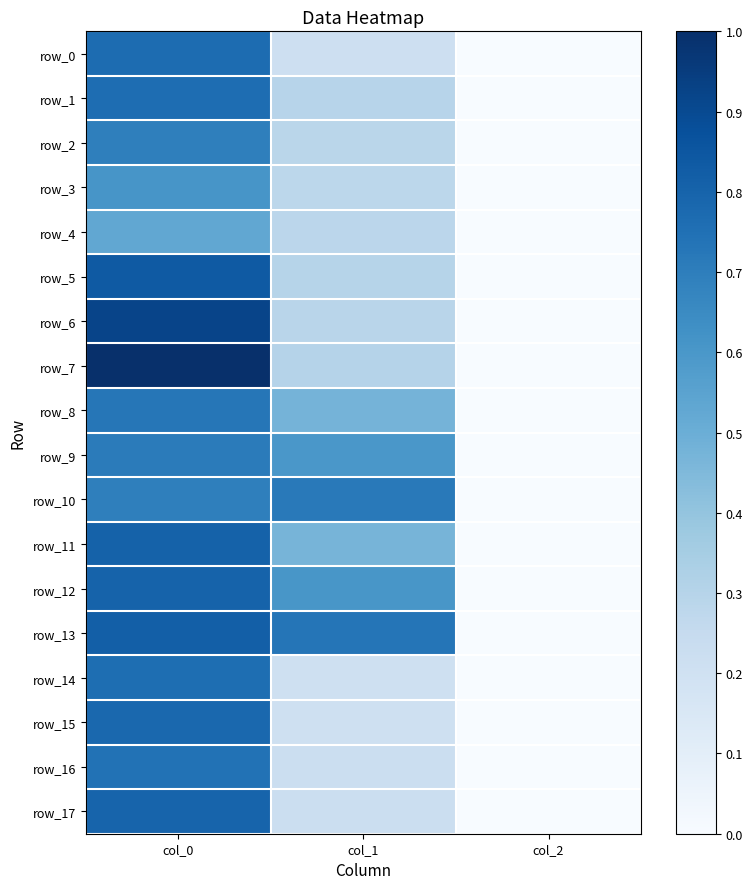

Reading left to right, transcribe all the data shown in this chart.

row_0: col_0=0.8	col_1=0.2	col_2=0.0
row_1: col_0=0.8	col_1=0.3	col_2=0.0
row_2: col_0=0.7	col_1=0.3	col_2=0.0
row_3: col_0=0.6	col_1=0.3	col_2=0.0
row_4: col_0=0.5	col_1=0.3	col_2=0.0
row_5: col_0=0.8	col_1=0.3	col_2=0.0
row_6: col_0=0.9	col_1=0.3	col_2=0.0
row_7: col_0=1.0	col_1=0.3	col_2=0.0
row_8: col_0=0.7	col_1=0.5	col_2=0.0
row_9: col_0=0.7	col_1=0.6	col_2=0.0
row_10: col_0=0.7	col_1=0.7	col_2=0.0
row_11: col_0=0.8	col_1=0.5	col_2=0.0
row_12: col_0=0.8	col_1=0.6	col_2=0.0
row_13: col_0=0.8	col_1=0.7	col_2=0.0
row_14: col_0=0.8	col_1=0.2	col_2=0.0
row_15: col_0=0.8	col_1=0.2	col_2=0.0
row_16: col_0=0.7	col_1=0.2	col_2=0.0
row_17: col_0=0.8	col_1=0.2	col_2=0.0